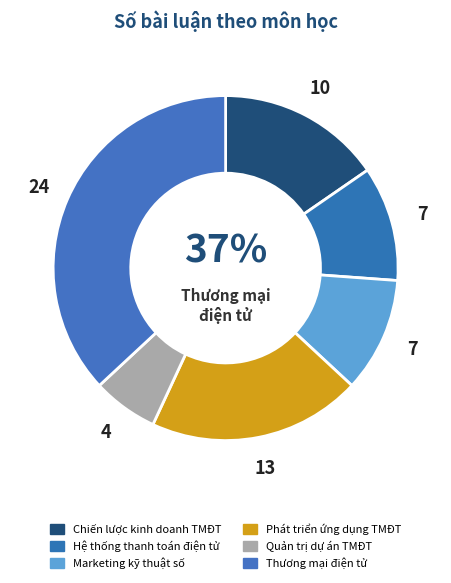

To the nearest percent, what percentage of the pie is Marketing kỹ thuật số?

11%